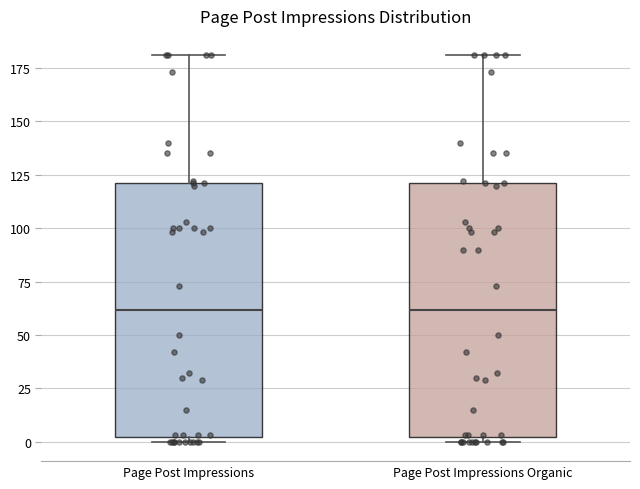

Reading left to right, transcribe this box plot: for each box, give where its median line is, the range the box spans, and where its two whiskers end, as read against the y-axis. The values are not printed on the chart, so give them approximately, as read against the axis.

Page Post Impressions: median 60, box 0 to 120, whiskers 0 (just below the box's lower edge) to 180
Page Post Impressions Organic: median 60, box 0 to 120, whiskers 0 (just below the box's lower edge) to 180